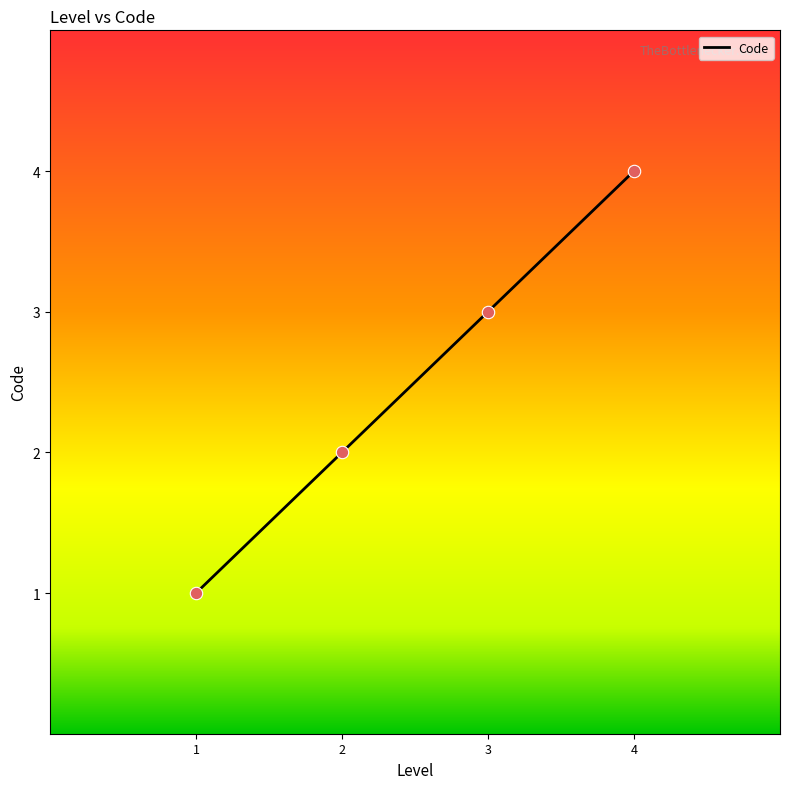

Approximately how many times larger is the value at 2 compared to 4?

0.5